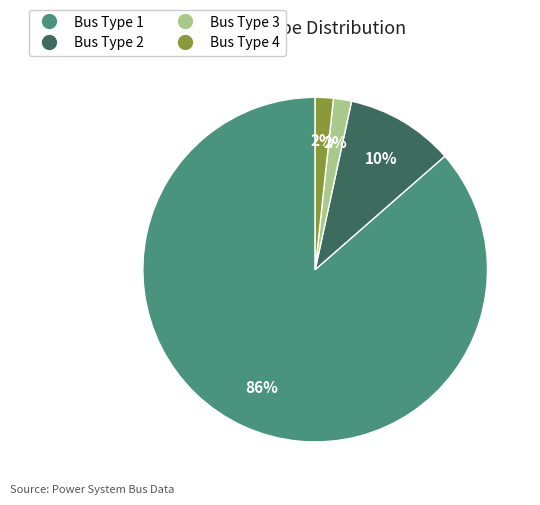

True or false: Bus Type 2 accounts for 18% of the total.

False